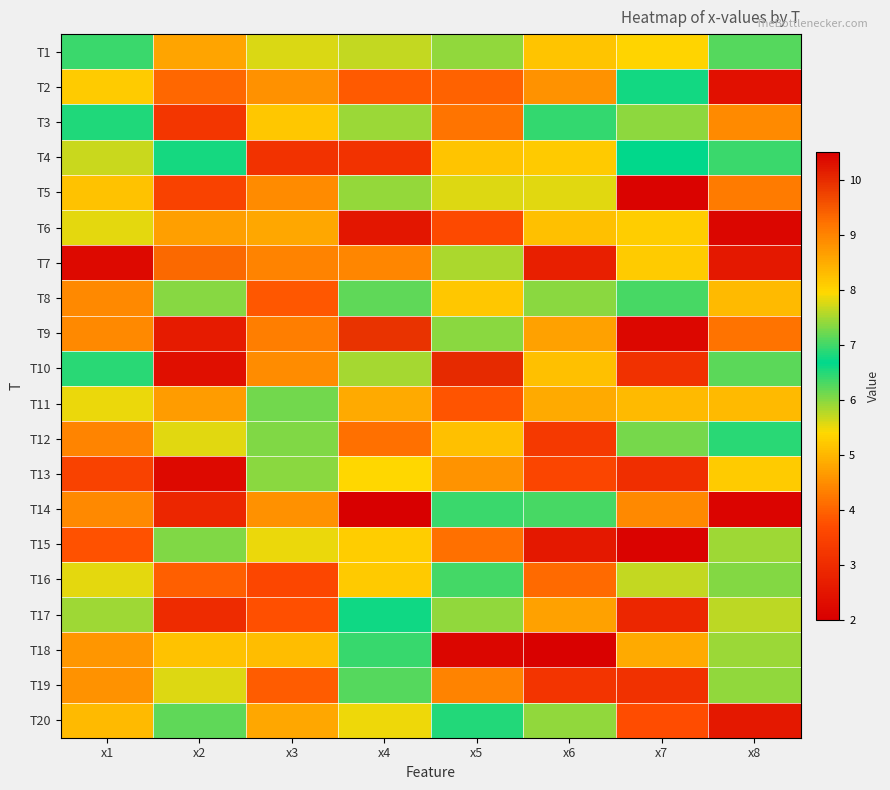

Reading left to right, list all the values displayed in this chart.

T1: x1=7.0	x2=4.8	x3=7.8	x4=5.7	x5=7.4	x6=8.2	x7=8.0	x8=7.1
T2: x1=5.2	x2=4.0	x3=4.6	x4=3.9	x5=4.0	x6=8.8	x7=6.8	x8=2.4
T3: x1=6.8	x2=3.2	x3=8.2	x4=5.9	x5=9.2	x6=6.9	x7=6.0	x8=8.9
T4: x1=5.7	x2=6.6	x3=3.1	x4=3.2	x5=8.2	x6=8.1	x7=6.7	x8=7.0
T5: x1=8.2	x2=3.5	x3=4.5	x4=5.9	x5=5.6	x6=7.8	x7=2.1	x8=4.3
T6: x1=5.5	x2=4.7	x3=8.6	x4=2.5	x5=3.6	x6=5.1	x7=5.3	x8=2.2
T7: x1=2.2	x2=9.3	x3=4.4	x4=4.4	x5=7.5	x6=2.7	x7=5.2	x8=2.5
T8: x1=4.4	x2=6.0	x3=3.8	x4=6.2	x5=8.2	x6=7.4	x7=7.0	x8=5.0
T9: x1=4.4	x2=2.6	x3=4.3	x4=9.9	x5=7.4	x6=4.7	x7=2.2	x8=4.2
T10: x1=6.5	x2=2.3	x3=8.9	x4=7.5	x5=10.0	x6=5.1	x7=3.1	x8=7.1
T11: x1=5.5	x2=4.7	x3=6.1	x4=4.8	x5=3.8	x6=8.5	x7=5.0	x8=8.3
T12: x1=9.0	x2=7.8	x3=6.0	x4=4.1	x5=5.1	x6=3.3	x7=7.2	x8=6.5
T13: x1=3.5	x2=2.2	x3=7.4	x4=8.0	x5=4.6	x6=3.6	x7=3.0	x8=5.3
T14: x1=4.4	x2=2.9	x3=4.5	x4=2.0	x5=7.0	x6=7.0	x7=4.4	x8=2.1
T15: x1=3.8	x2=6.0	x3=5.5	x4=5.3	x5=4.2	x6=2.6	x7=2.1	x8=7.5
T16: x1=5.5	x2=3.9	x3=3.6	x4=8.1	x5=6.3	x6=4.1	x7=5.7	x8=7.3
T17: x1=7.5	x2=3.0	x3=3.7	x4=6.6	x5=7.4	x6=4.8	x7=2.9	x8=5.7
T18: x1=4.6	x2=5.1	x3=5.1	x4=6.4	x5=2.1	x6=2.0	x7=4.9	x8=5.9
T19: x1=8.8	x2=5.6	x3=3.9	x4=7.1	x5=4.4	x6=3.2	x7=3.1	x8=7.4
T20: x1=8.3	x2=6.2	x3=8.6	x4=7.9	x5=6.5	x6=7.4	x7=3.7	x8=2.5